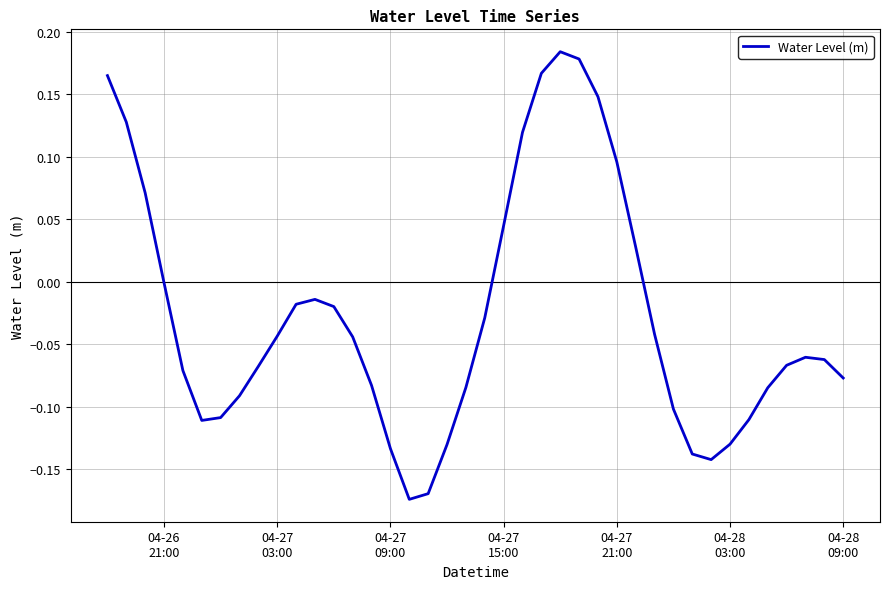

What is the sum of all values?

-1.1